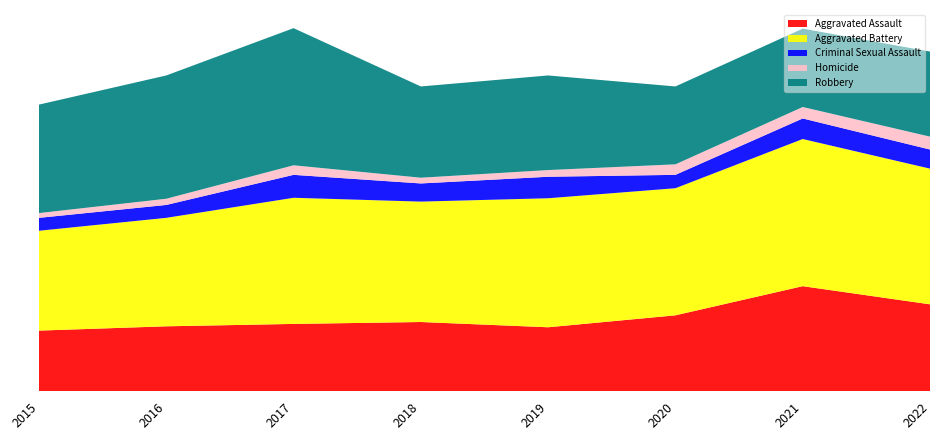

Reading left to right, what are all the values shown in this chart?

Aggravated Assault: 2015=127	2016=136	2017=141	2018=145	2019=134	2020=159	2021=220	2022=182
Aggravated Battery: 2015=209	2016=227	2017=264	2018=252	2019=270	2020=266	2021=308	2022=284
Criminal Sexual Assault: 2015=27	2016=27	2017=48	2018=38	2019=45	2020=28	2021=43	2022=40
Homicide: 2015=10	2016=13	2017=20	2018=12	2019=14	2020=22	2021=24	2022=27
Robbery: 2015=227	2016=258	2017=287	2018=191	2019=198	2020=163	2021=164	2022=178